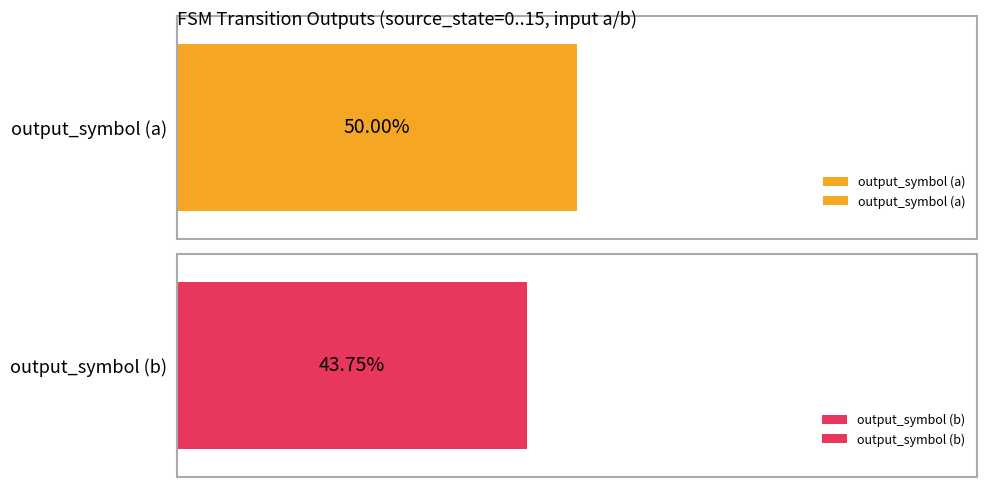

True or false: output_symbol (a) has a value of 1 at 9.

True